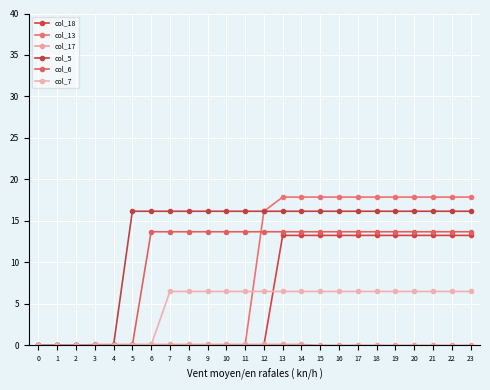

True or false: col_7 and col_13 intersect in this chart.

True